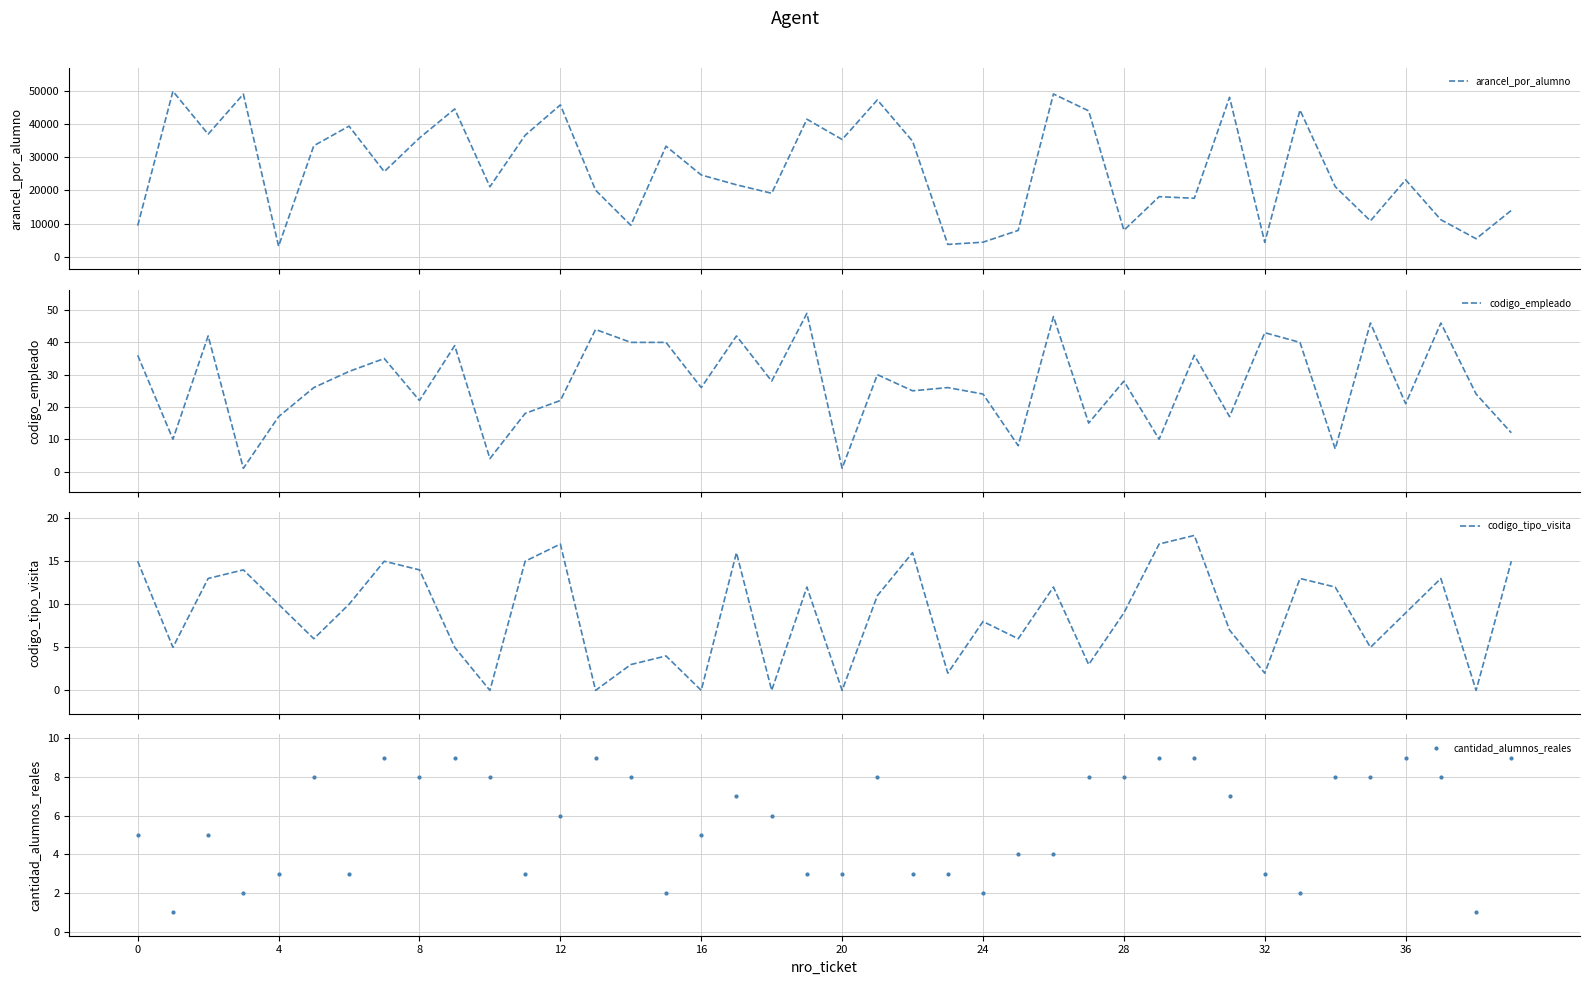

What is the difference between the cantidad_alumnos_reales values at 18 and 21?

2.0